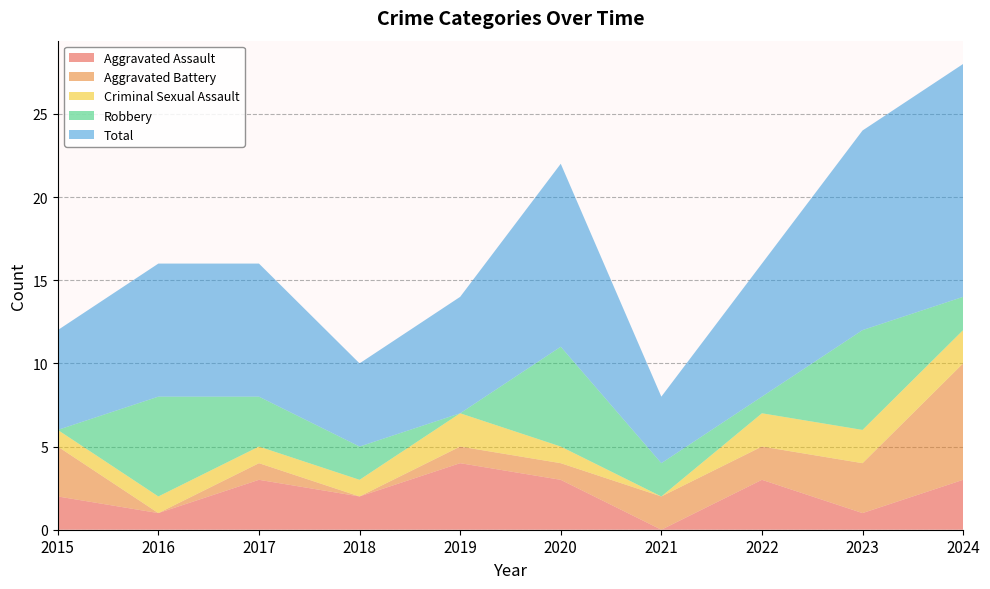

Reading left to right, transcribe all the data shown in this chart.

Aggravated Assault: 2015=2	2016=1	2017=3	2018=2	2019=4	2020=3	2021=0	2022=3	2023=1	2024=3
Aggravated Battery: 2015=3	2016=0	2017=1	2018=0	2019=1	2020=1	2021=2	2022=2	2023=3	2024=7
Criminal Sexual Assault: 2015=1	2016=1	2017=1	2018=1	2019=2	2020=1	2021=0	2022=2	2023=2	2024=2
Robbery: 2015=0	2016=6	2017=3	2018=2	2019=0	2020=6	2021=2	2022=1	2023=6	2024=2
Total: 2015=6	2016=8	2017=8	2018=5	2019=7	2020=11	2021=4	2022=8	2023=12	2024=14